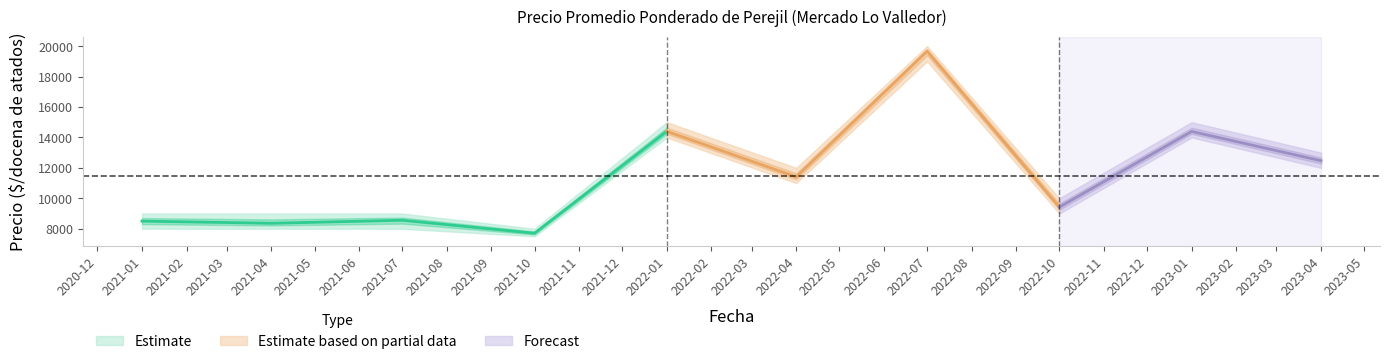

Reading right to left, extract all data points from this chart.

Precio promedio ponderado: 12469	14391	9423	19667	11405	14400	7703	8557	8357	8500
Precio minimo: 12000	14000	9000	19000	11000	14000	7500	8000	8000	8000
Precio maximo: 13000	15000	10000	20000	12000	15000	8000	9000	9000	9000